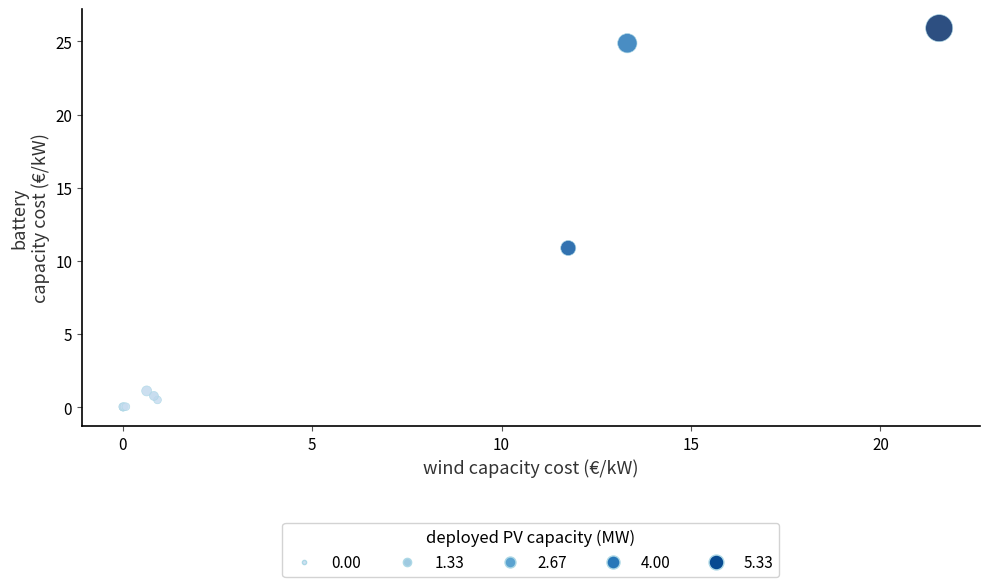

What Y value in the scatter plot is closest to 12?

10.9